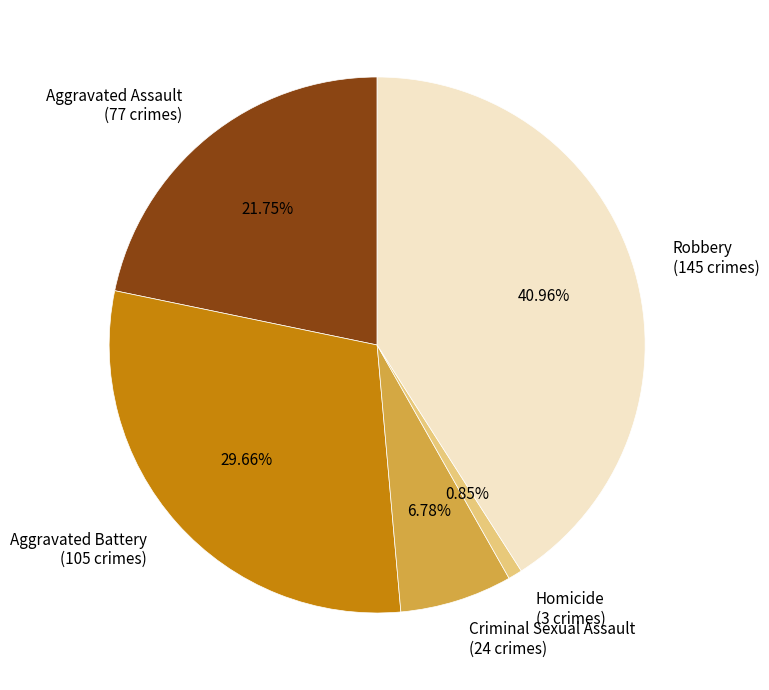

How many slices are in this pie chart?

5